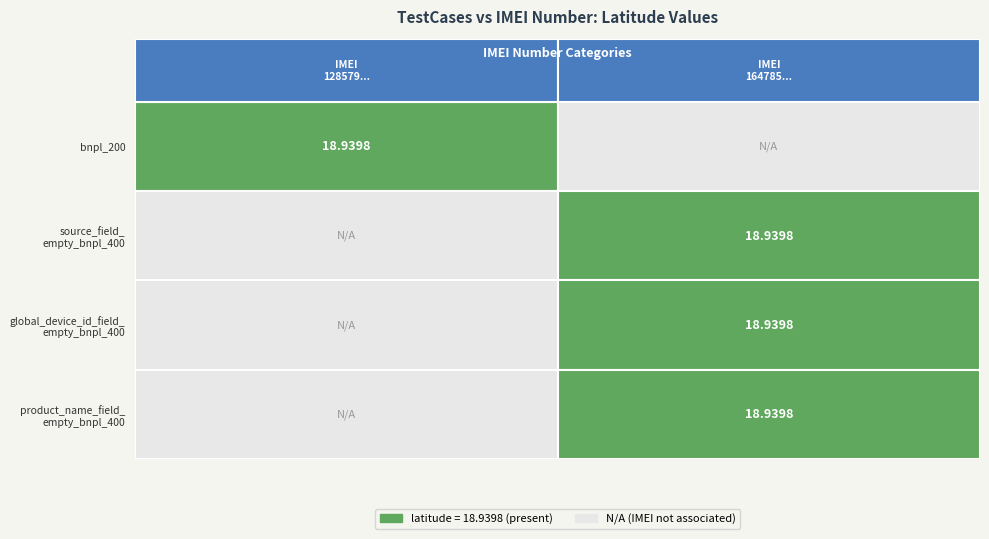

How many categories are shown in the chart?

2